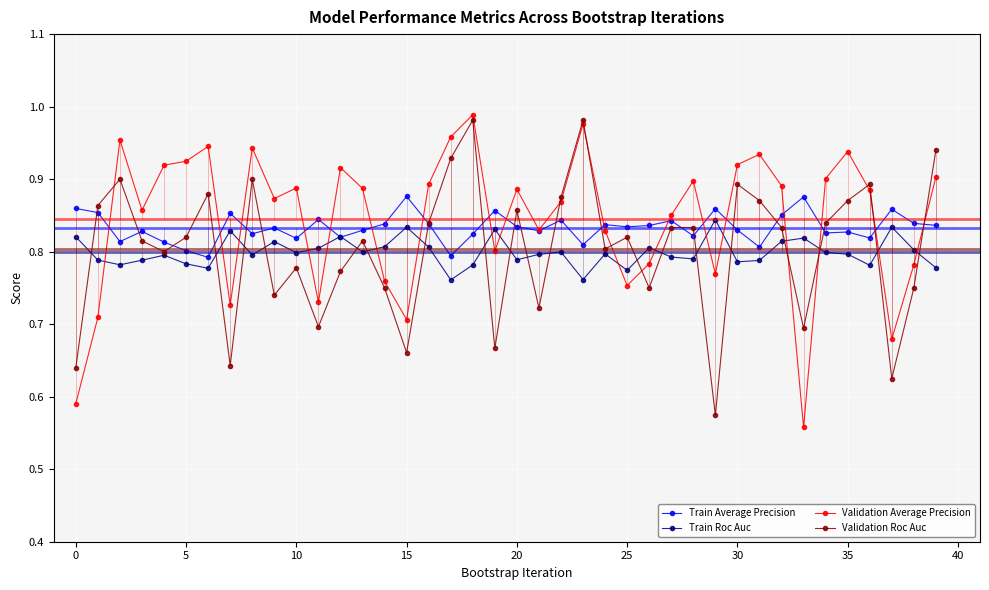

True or false: Validation Average Precision and Validation Roc Auc intersect in this chart.

True